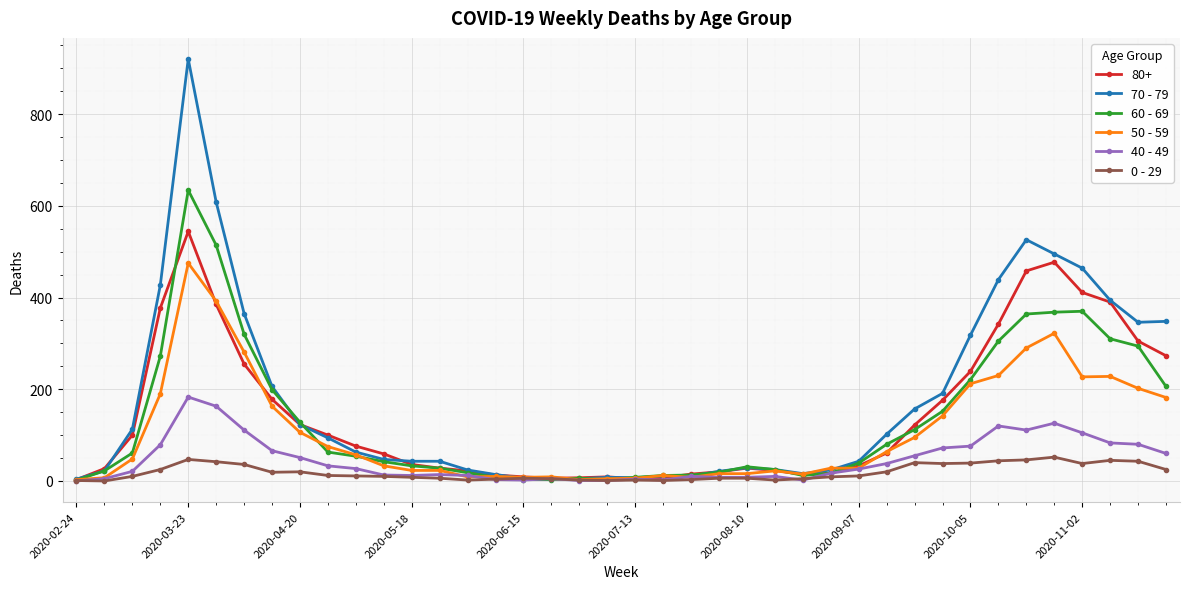

Which series has the largest range (max minus min)?

70 - 79